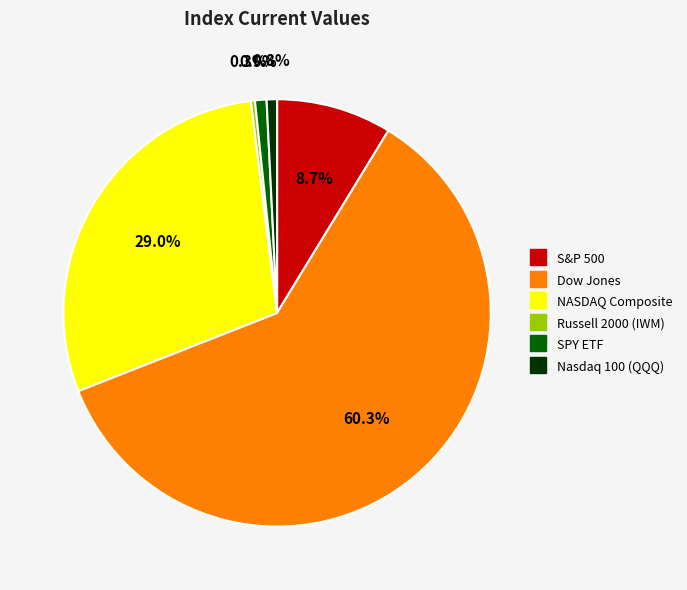

Is it true that Russell 2000 (IWM) is 0% of the pie?

True